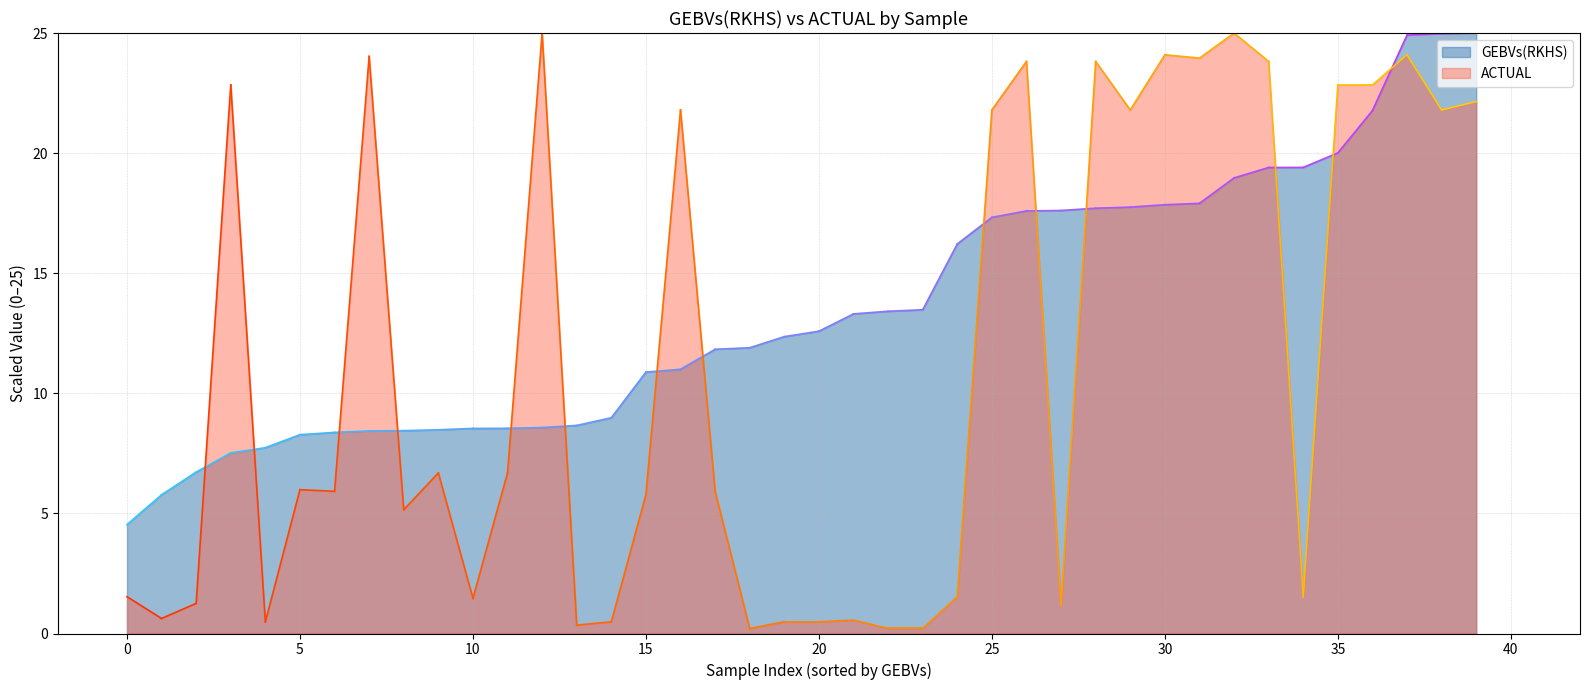

Is it true that GEBVs(RKHS) equals 2.8 at 0?

False